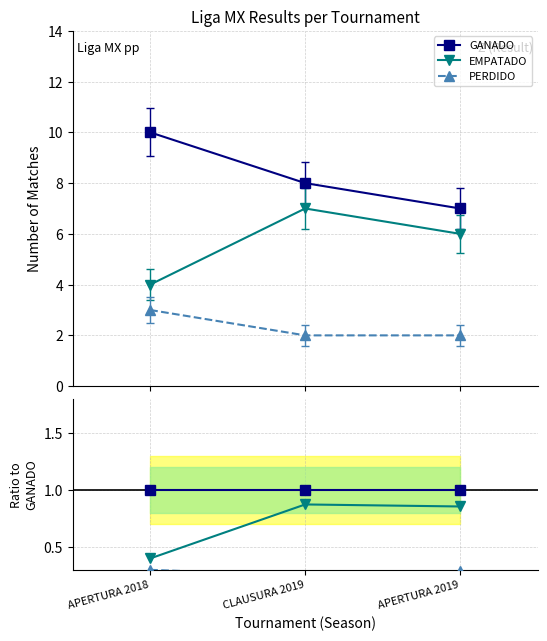

Reading left to right, what are all the values shown in this chart?

GANADO: APERTURA 2018=1.0	CLAUSURA 2019=1.0	APERTURA 2019=1.0
EMPATADO: APERTURA 2018=0.4	CLAUSURA 2019=0.9	APERTURA 2019=0.9
PERDIDO: APERTURA 2018=0.3	CLAUSURA 2019=0.2	APERTURA 2019=0.3